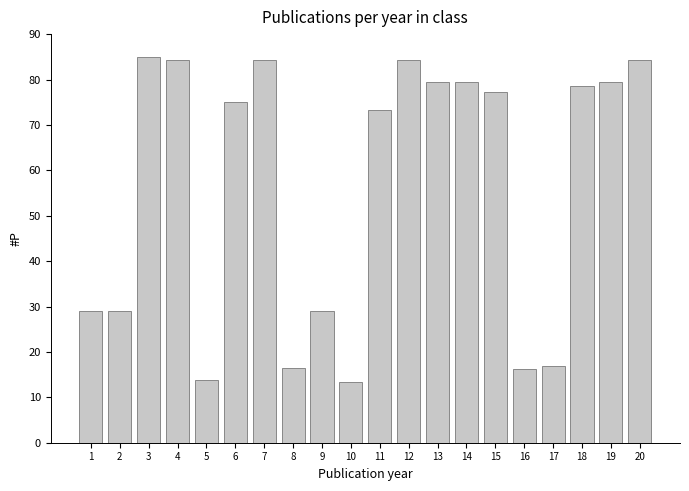

What is the difference between the values at 8 and 12?

67.9